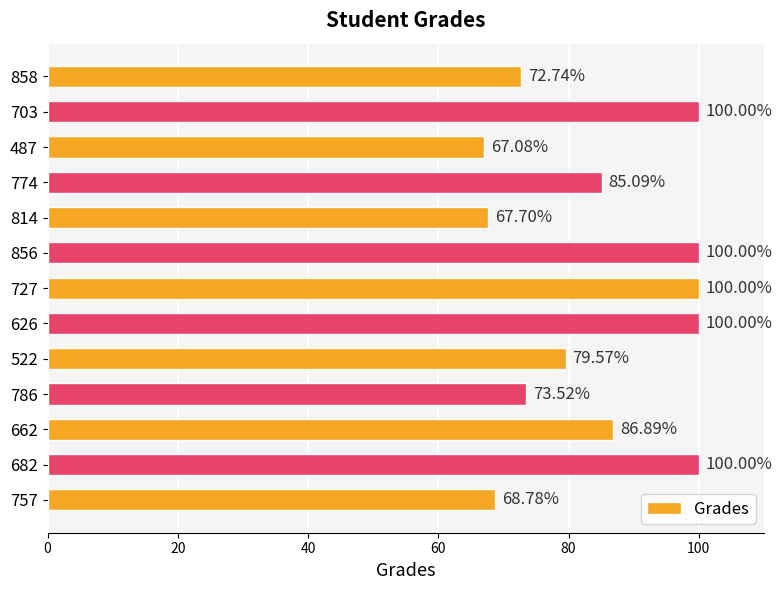

What is the average value?

84.7